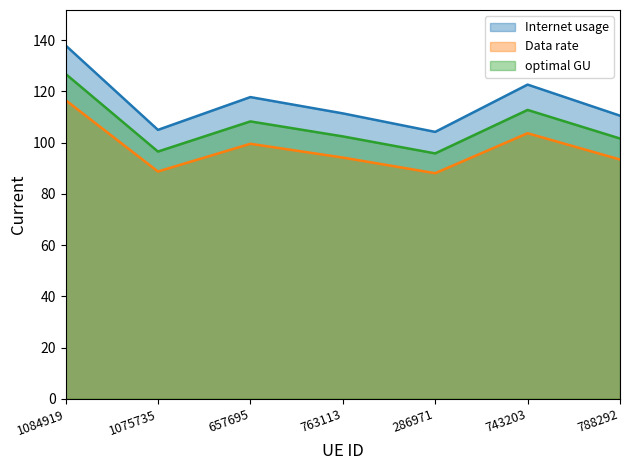

At which label does Data rate reach its minimum?

286971